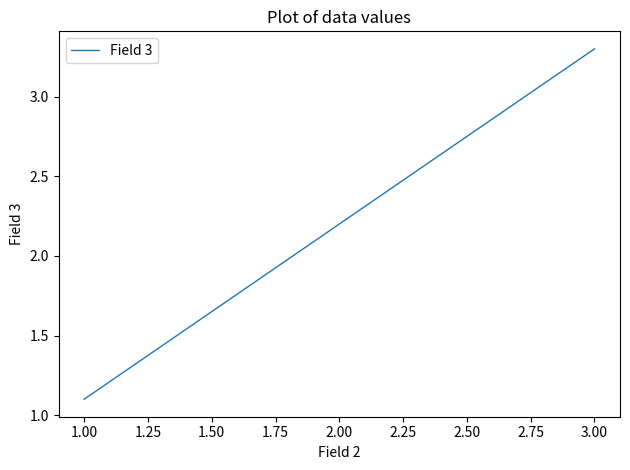

What position from the right is 1.00?

3